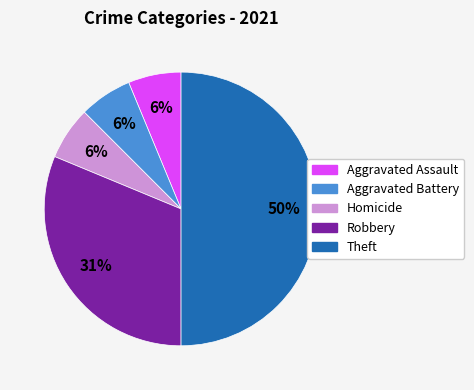

What is the largest slice in the pie chart?

Theft